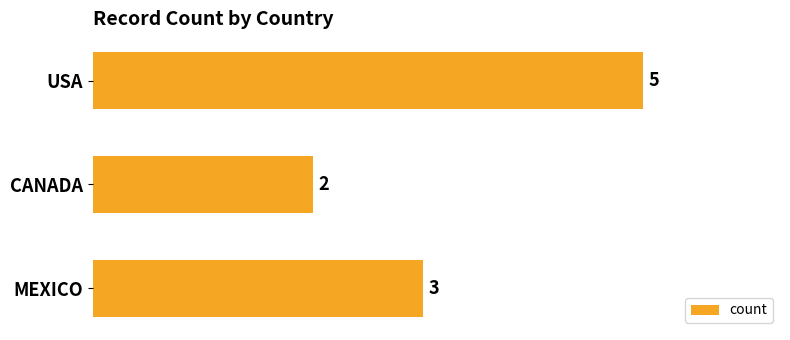

How many values are below 3?

1